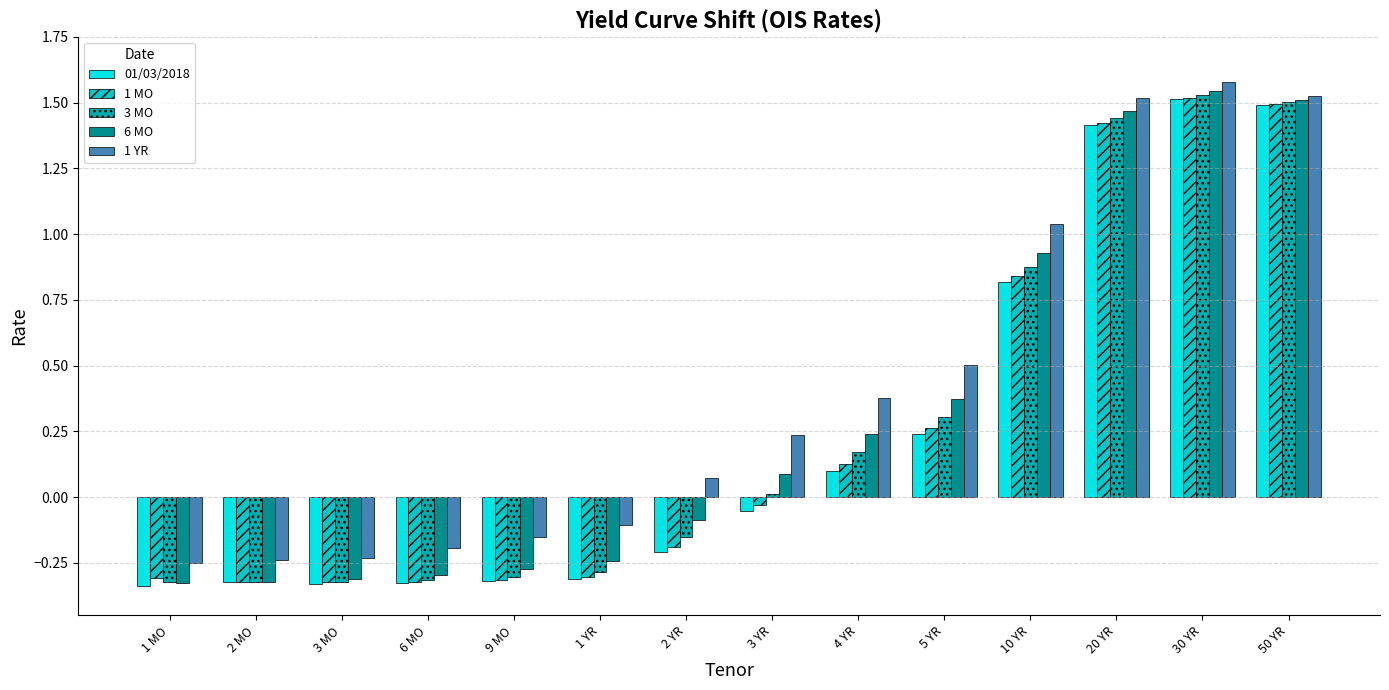

Which series has the largest total across all categories?

1 YR